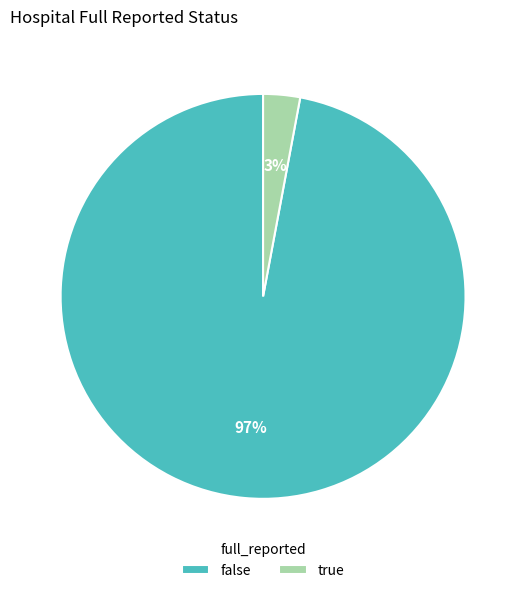

How many segments does this pie chart have?

2